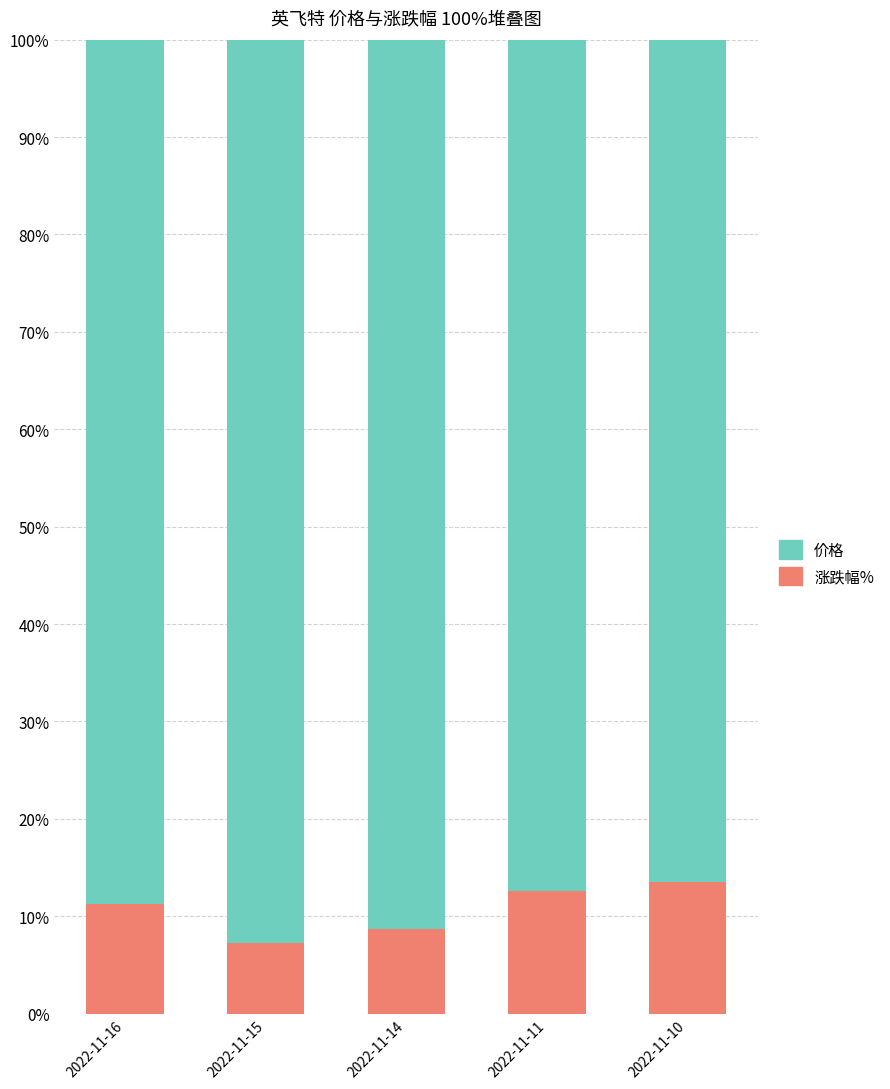

What is the sum of the 涨跌幅% values at 2022-11-15 and 2022-11-16?

18.5